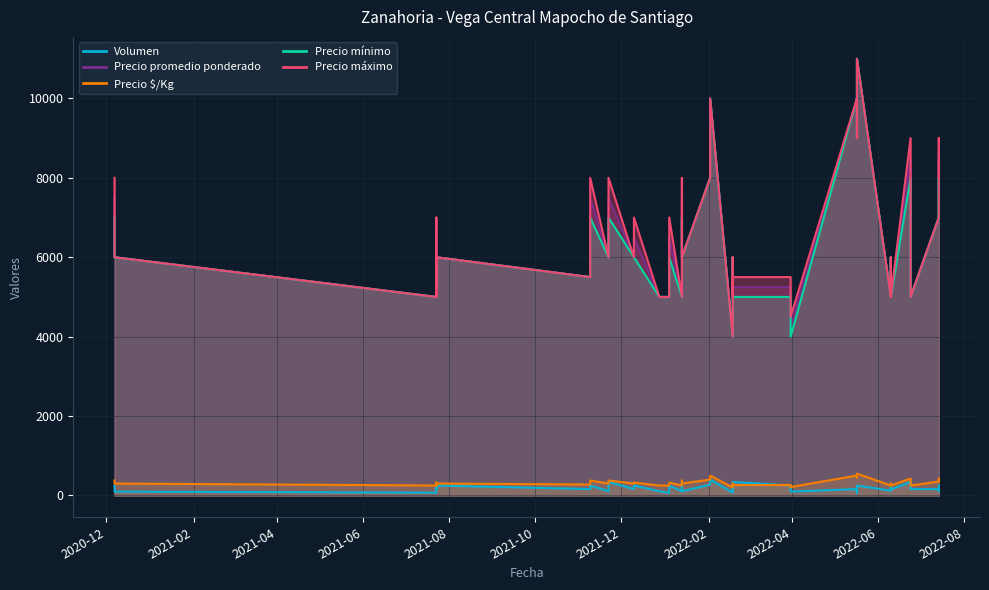

What is the label of the 19th point from the left?

2022-02-02